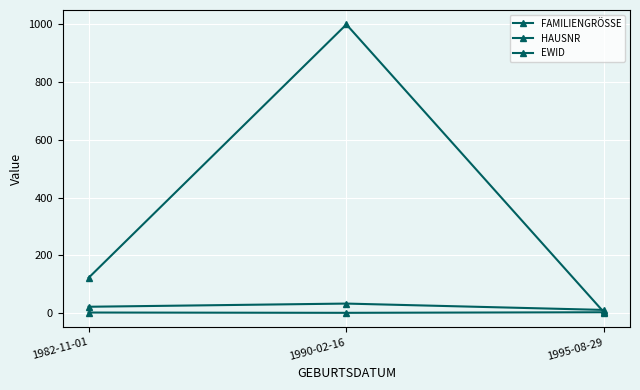

Reading right to left, list all the values displayed in this chart.

FAMILIENGRÖSSE: 3	1	2
HAUSNR: 11	33	22
EWID: 2	999	122